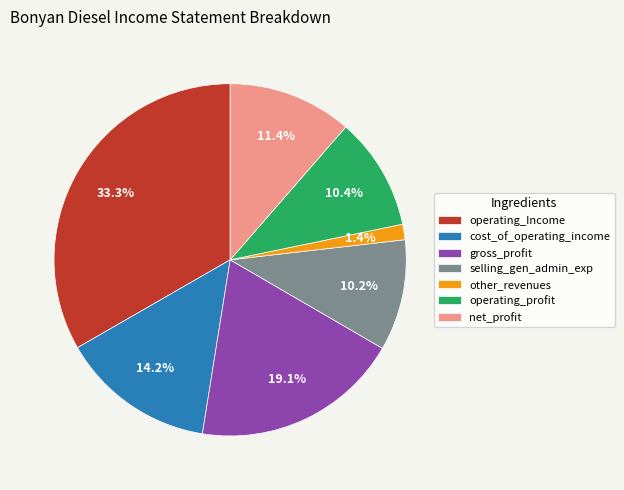

Approximately how many times larger is the value at net_profit compared to operating_profit?

1.1